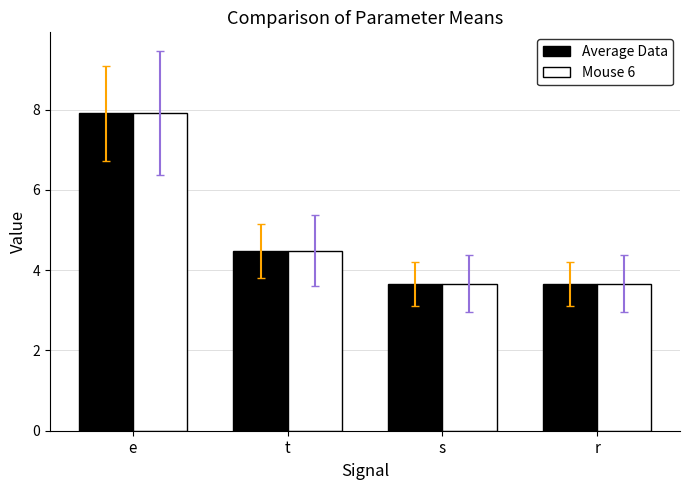

How many data points does each series have?

4